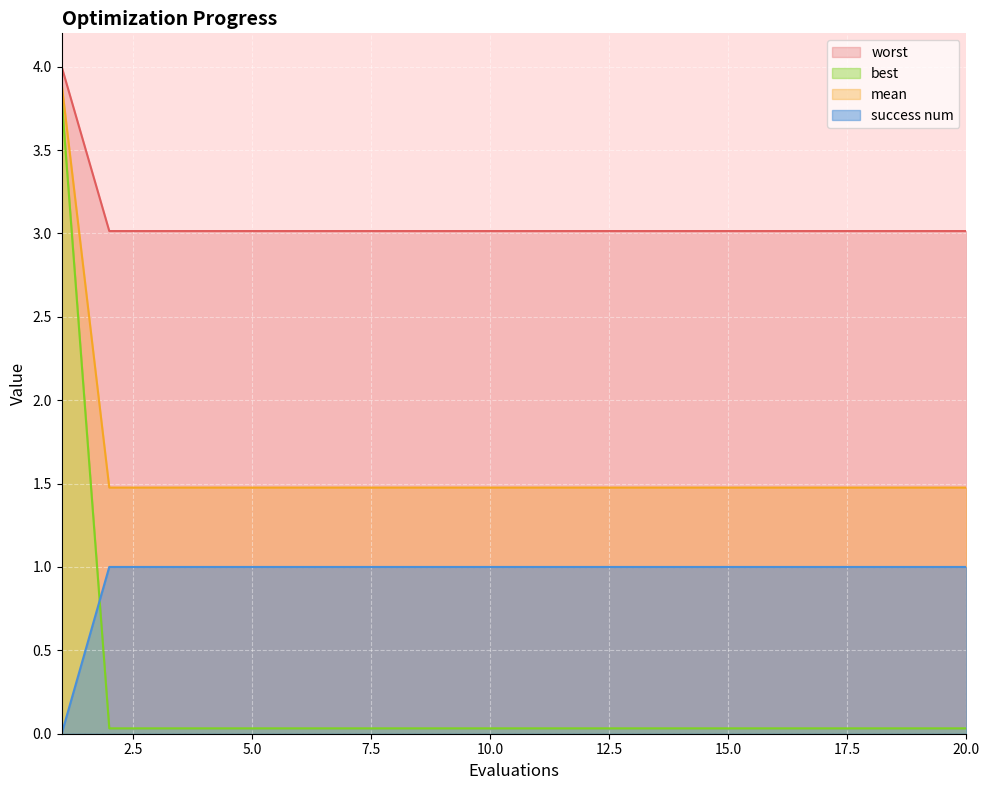

What is the minimum value for mean?

1.5